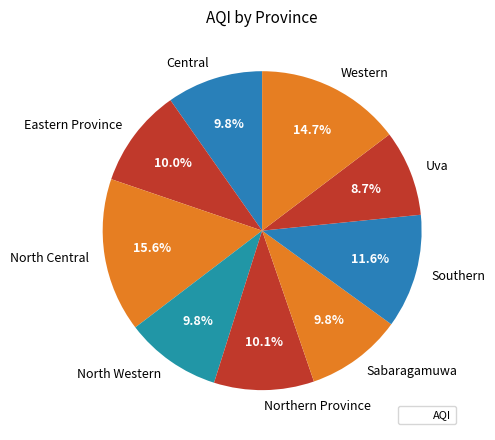

The North Central slice represents 3% of the pie. True or false?

False